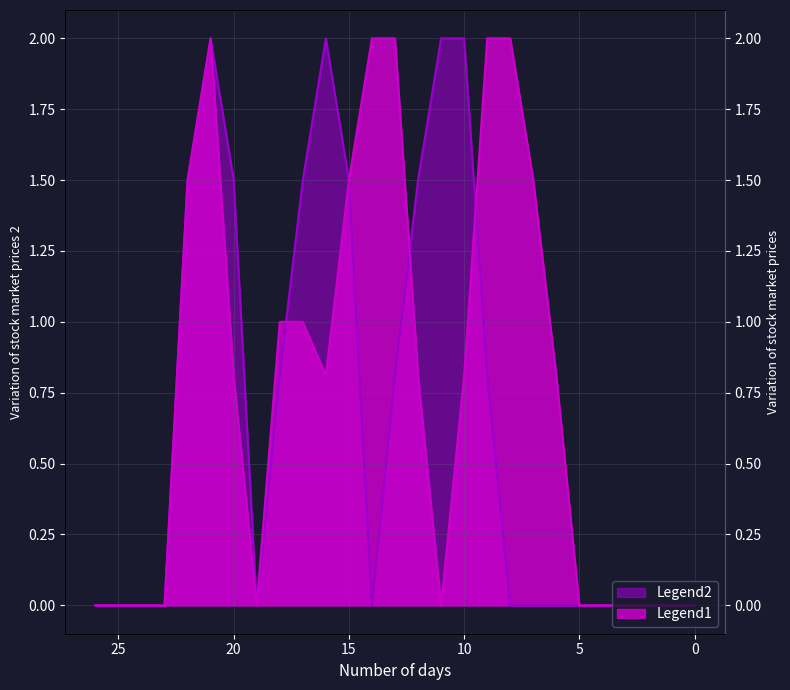

What are all the series names shown in the legend?

Legend1, Legend2